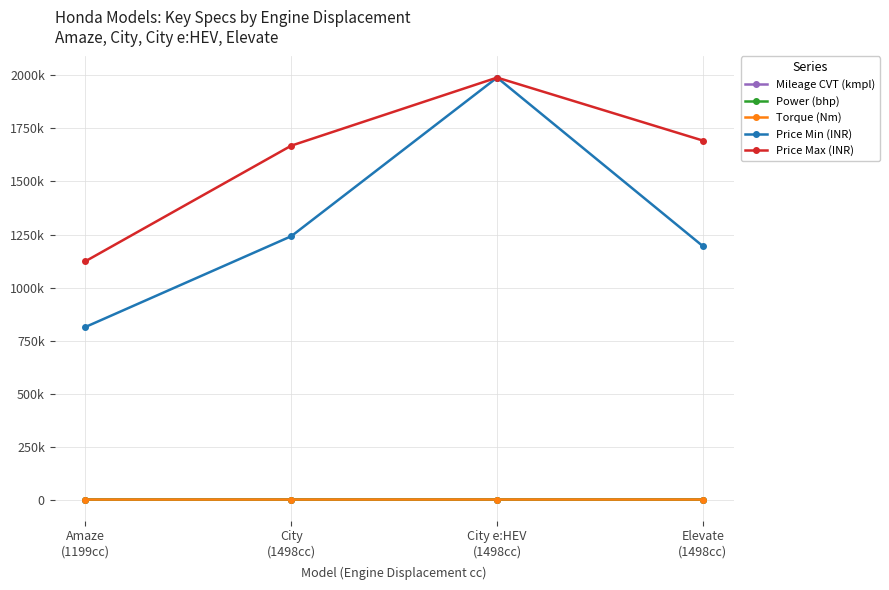

Which series changed the most between City
(1498cc) and City e:HEV
(1498cc)?

Price Min (INR)